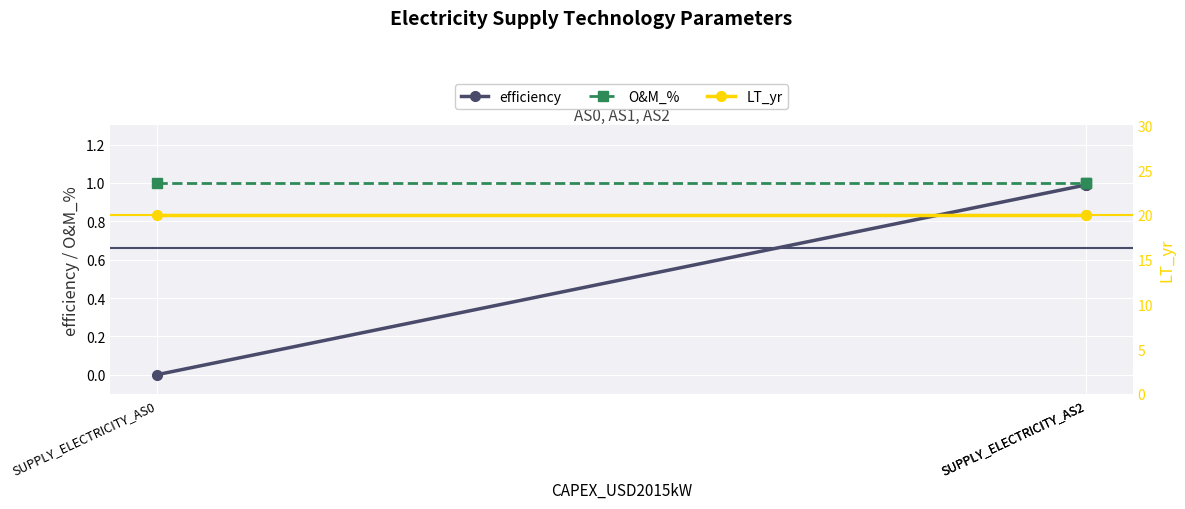

Which series has the largest total across all categories?

LT_yr